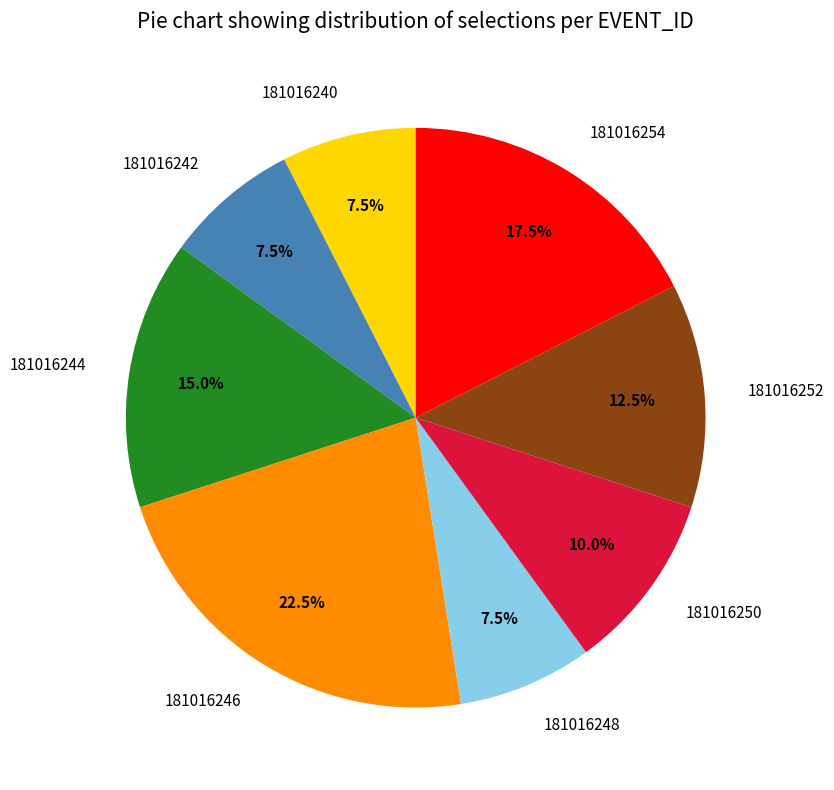

Approximately how many times larger is the value at 181016254 compared to 181016242?

2.3